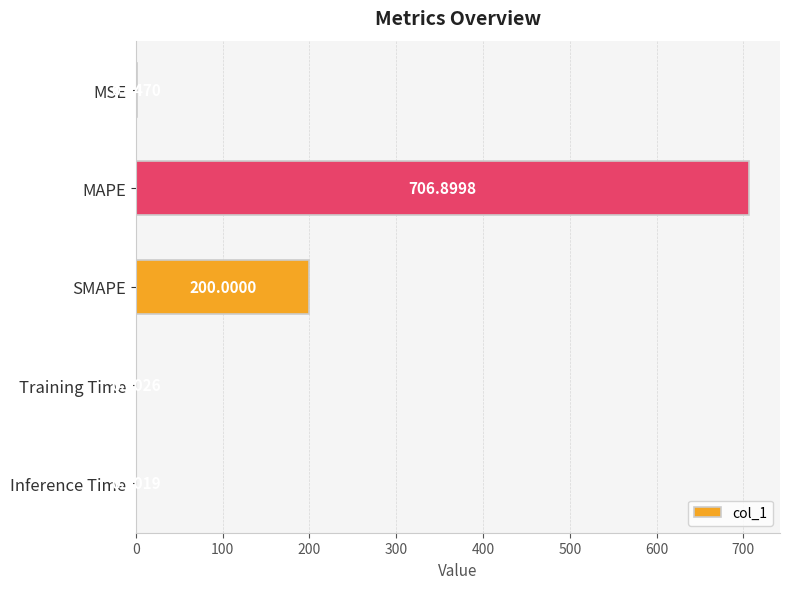

What is the average value?

181.6